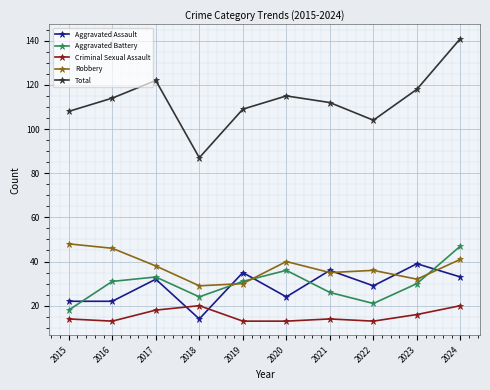

What is the total value across all series at 2024?

282